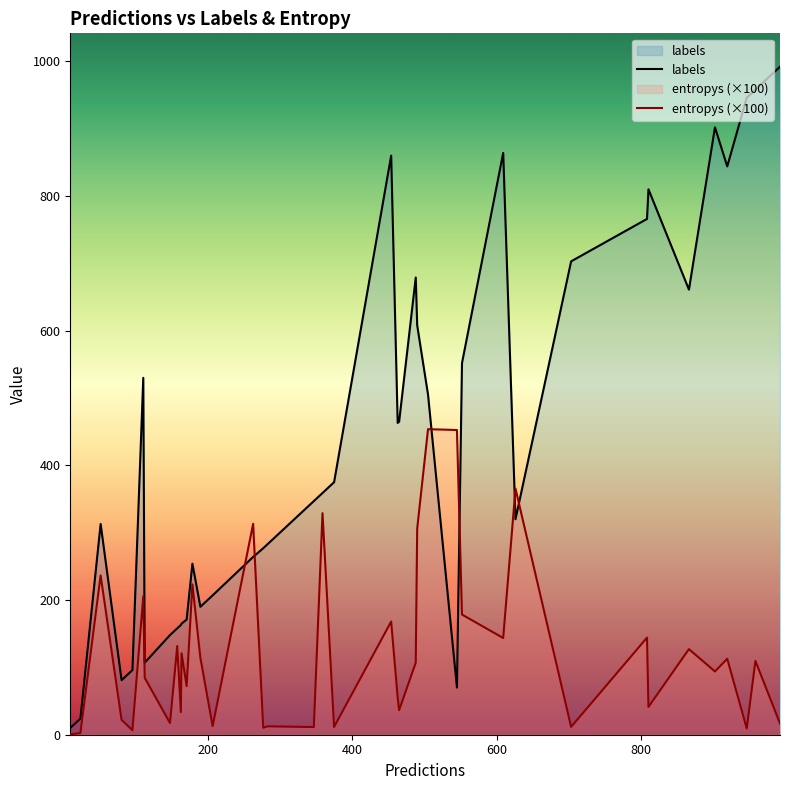

Rank the series by their average value, from lowest to highest.

entropys (×100), labels